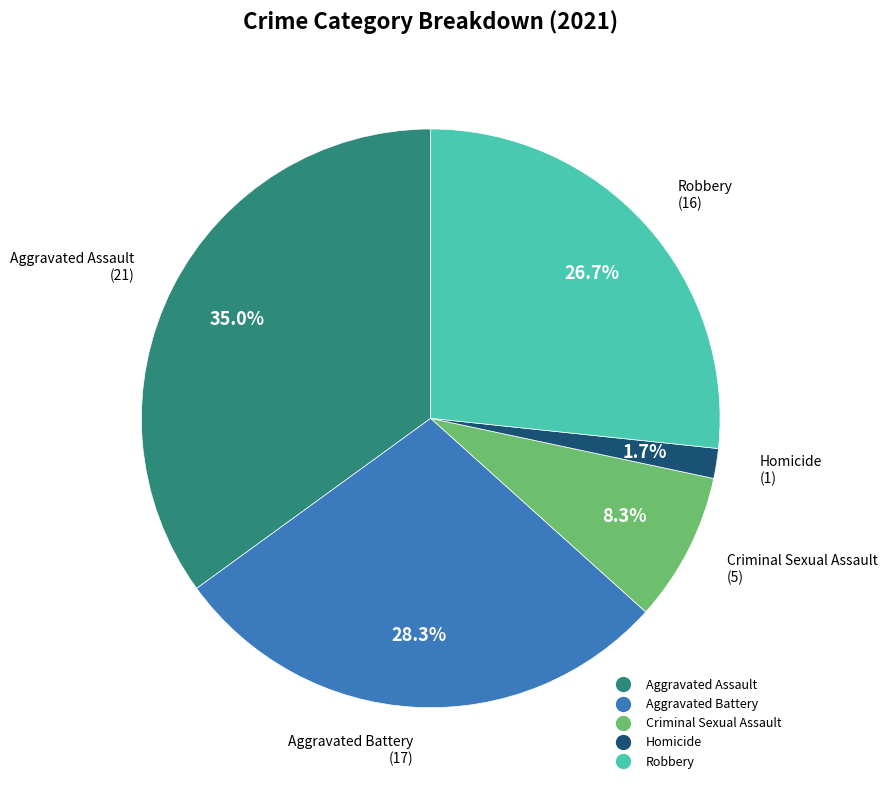

To the nearest percent, what percentage of the pie is Criminal Sexual Assault?

8%